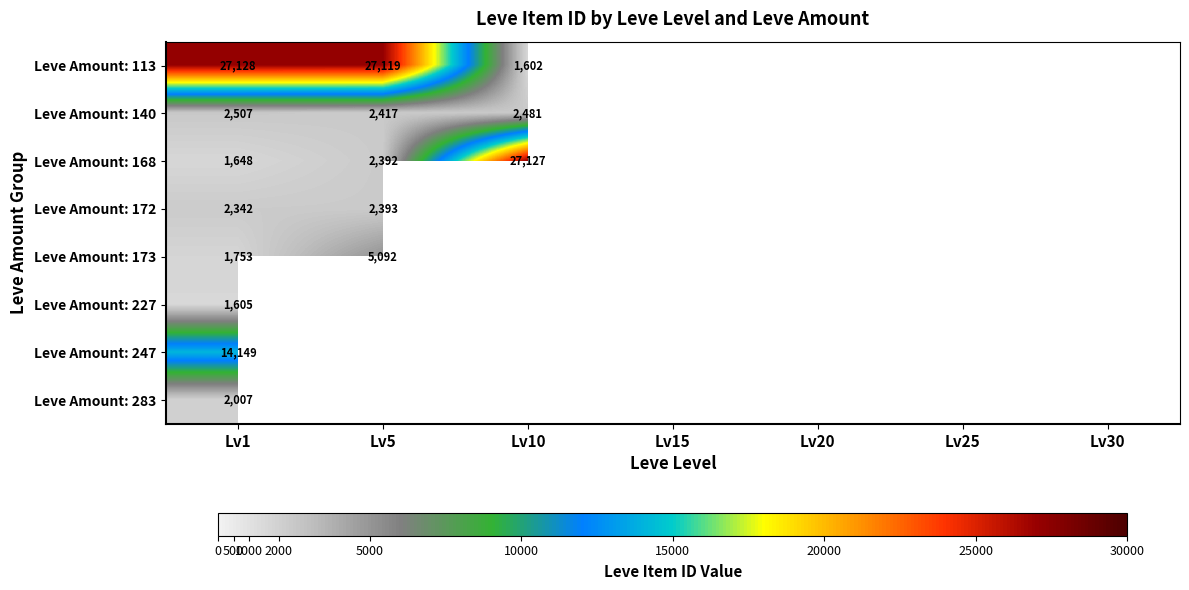

What is the difference between the highest and lowest values at Lv1?

25523